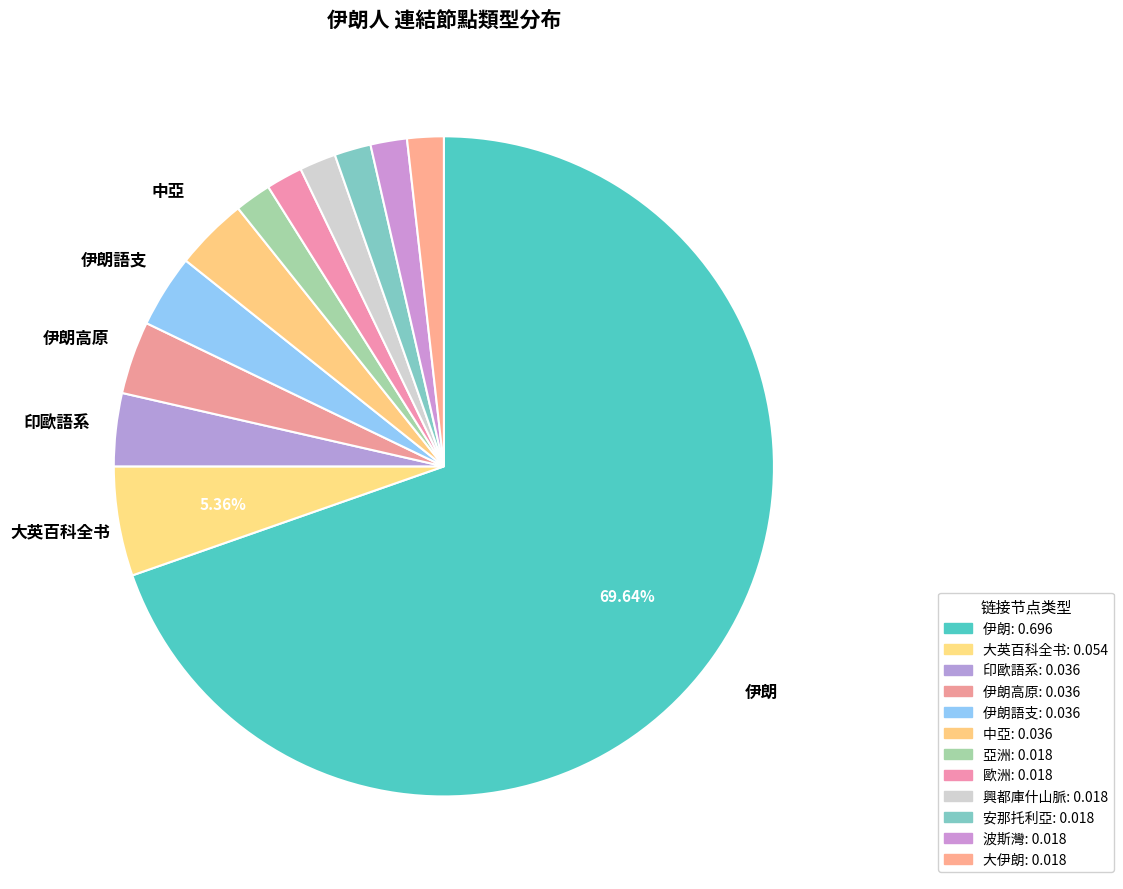

How many segments does this pie chart have?

12